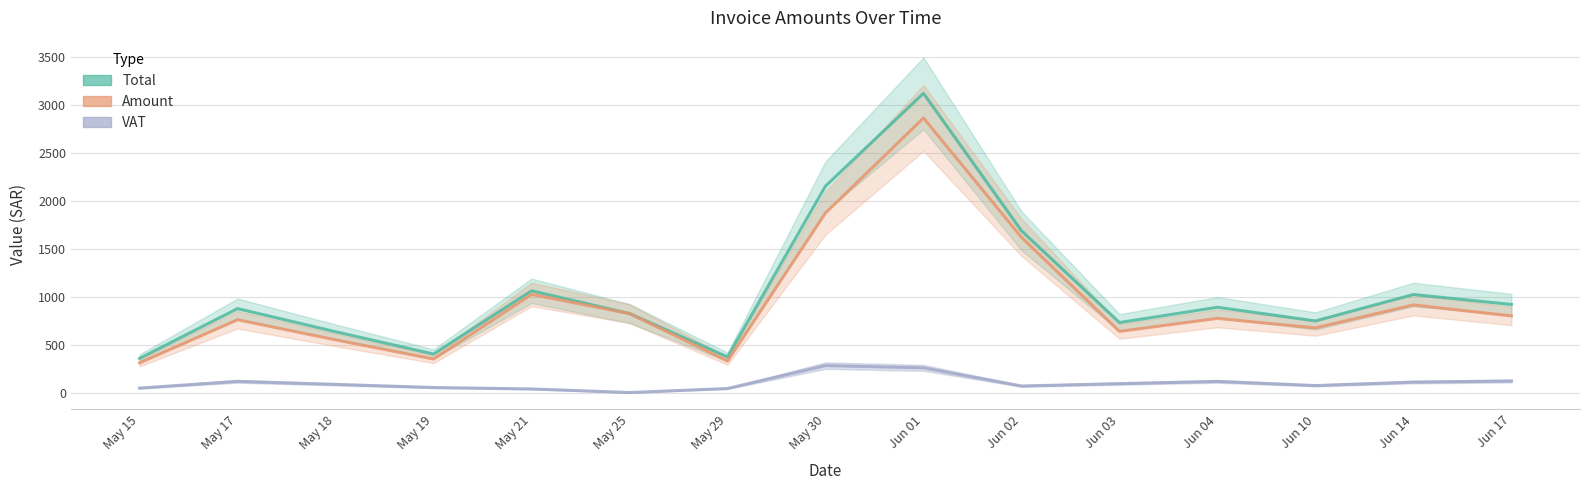

True or false: VAT has more than 0 interior local peaks.

True